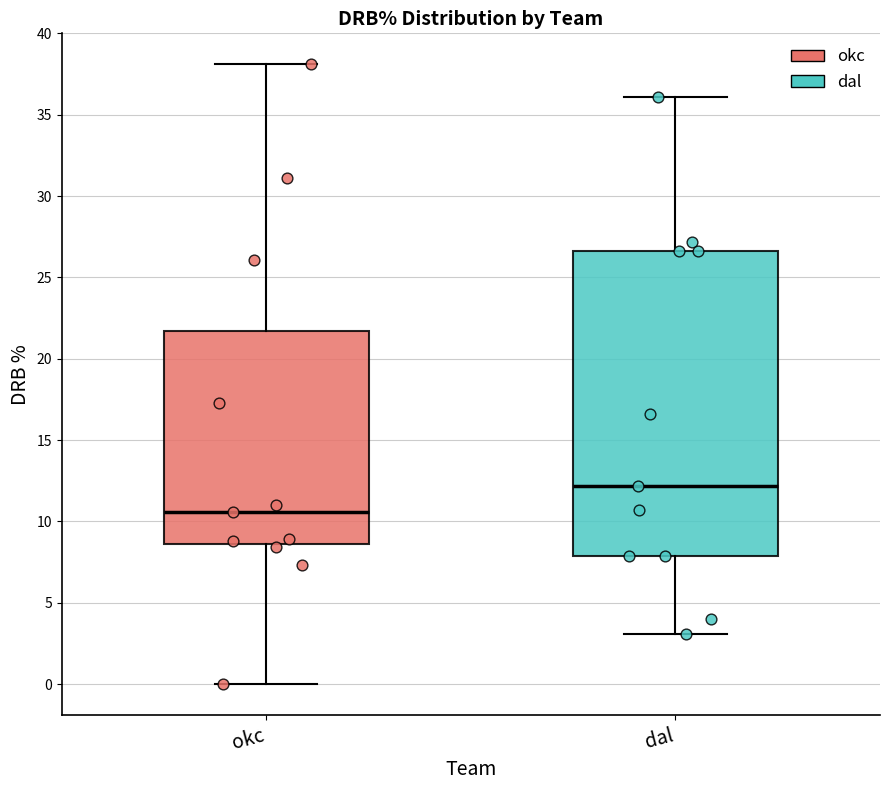

Comparing the boxes themselves (not the whiskers), which one is the tallest?

dal